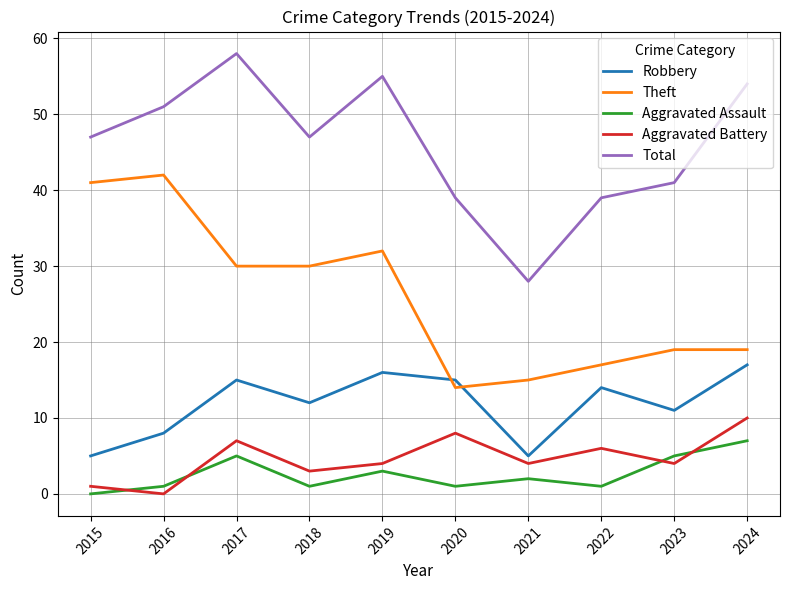

Which series has the largest range (max minus min)?

Total